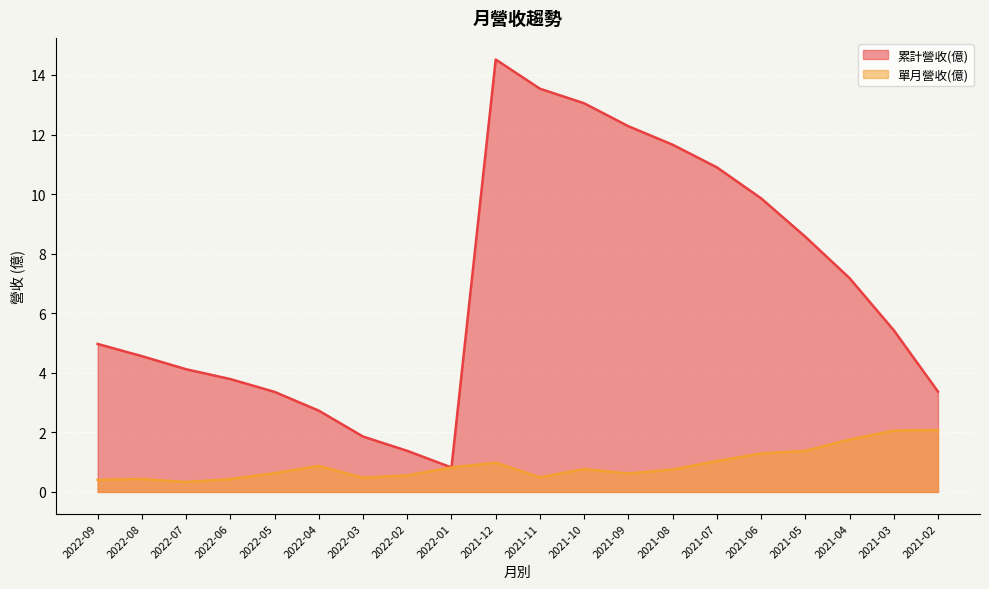

True or false: 累計營收(億) has more than 1 interior local peaks.

False